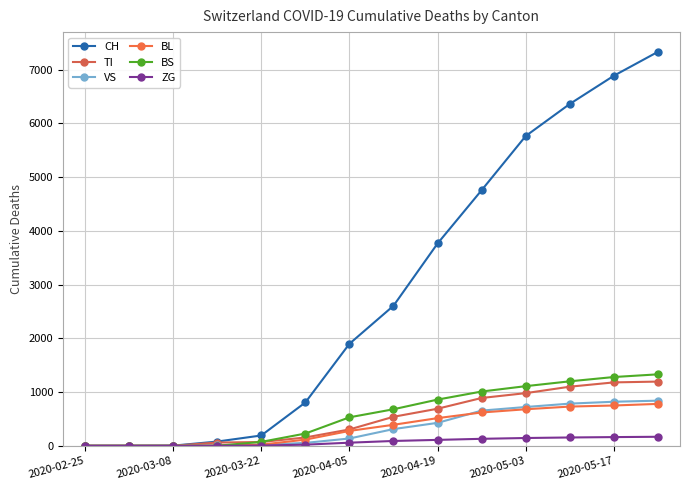

How many lines are shown in the chart?

6